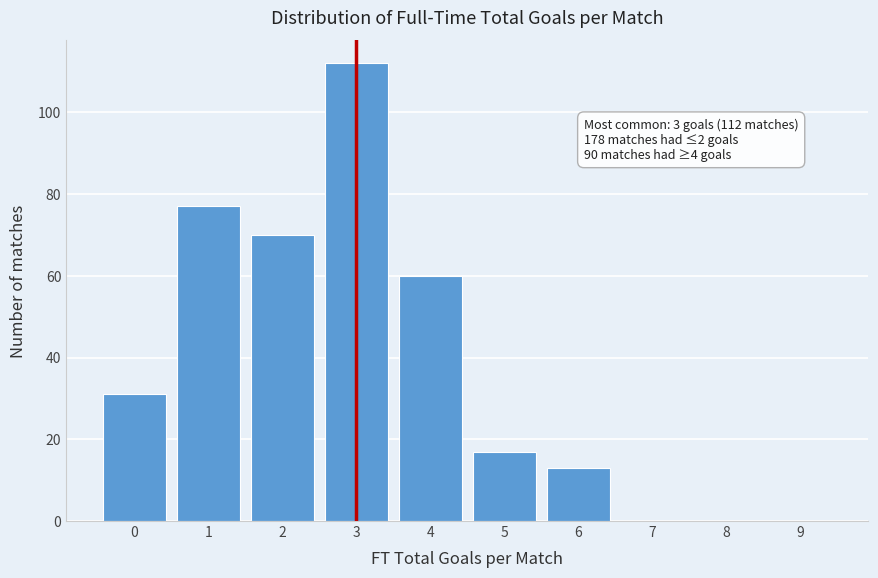

Reading left to right, list all the values displayed in this chart.

0=31	1=77	2=70	3=112	4=60	5=17	6=13	7=0	8=0	9=0